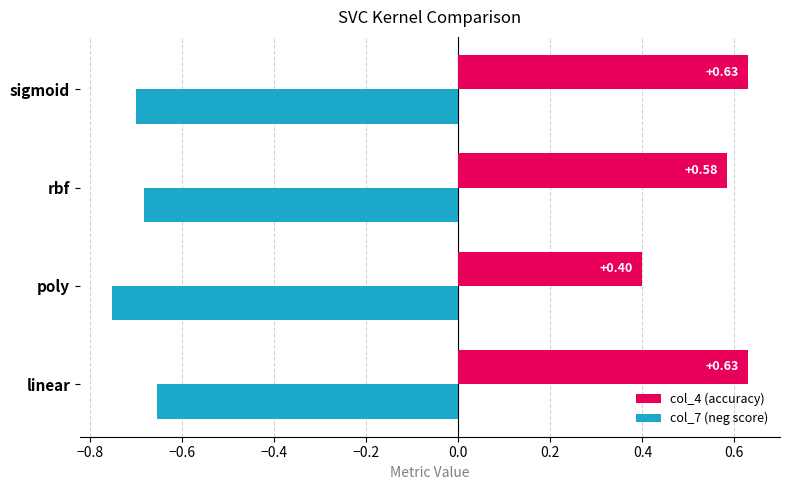

Which category has the lowest value in the col_4 (accuracy) series?

poly